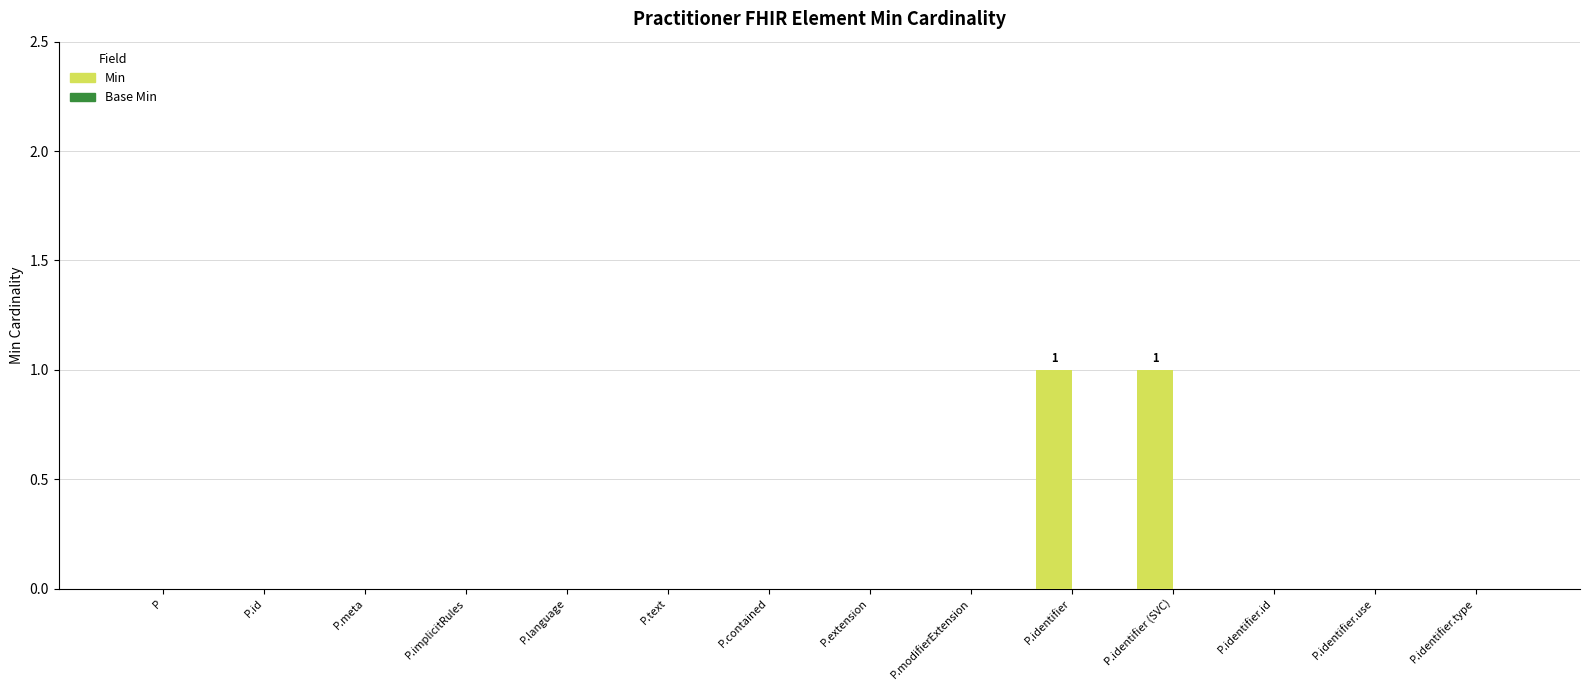

True or false: the data shows 0 at P.language.

True